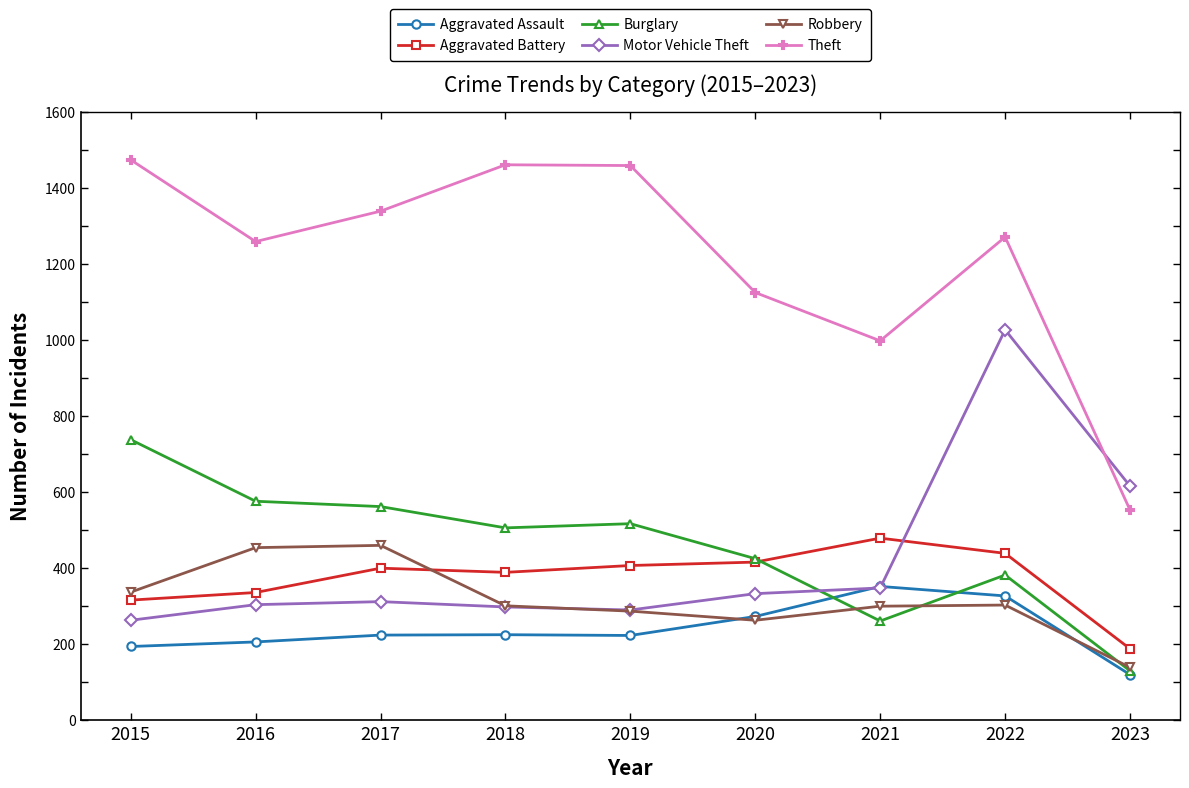

How many interior local peaks does the Robbery series have?

2